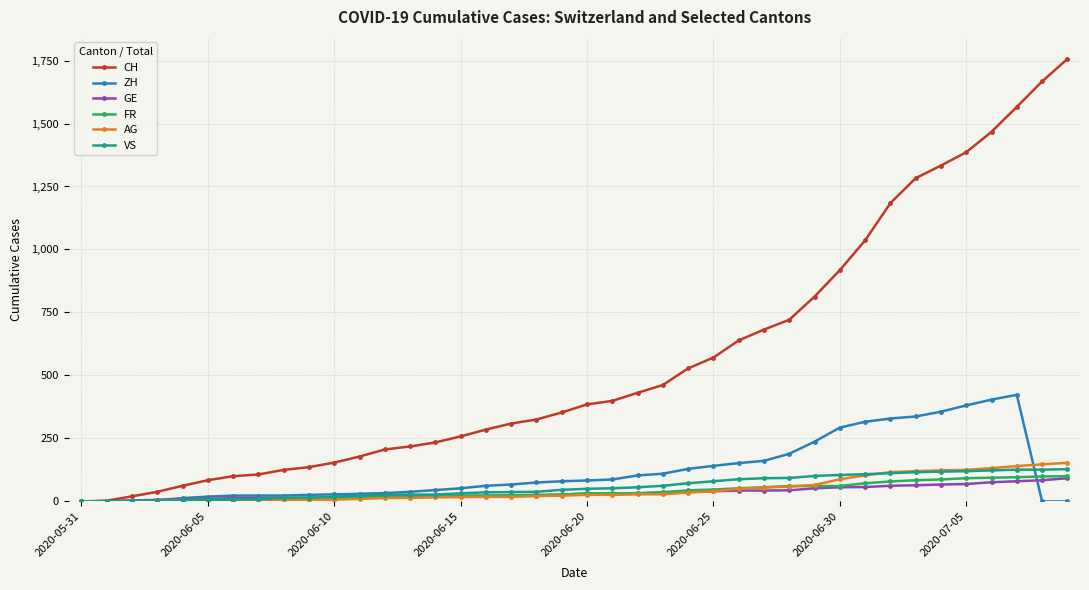

What is the highest value of the ZH series?

423